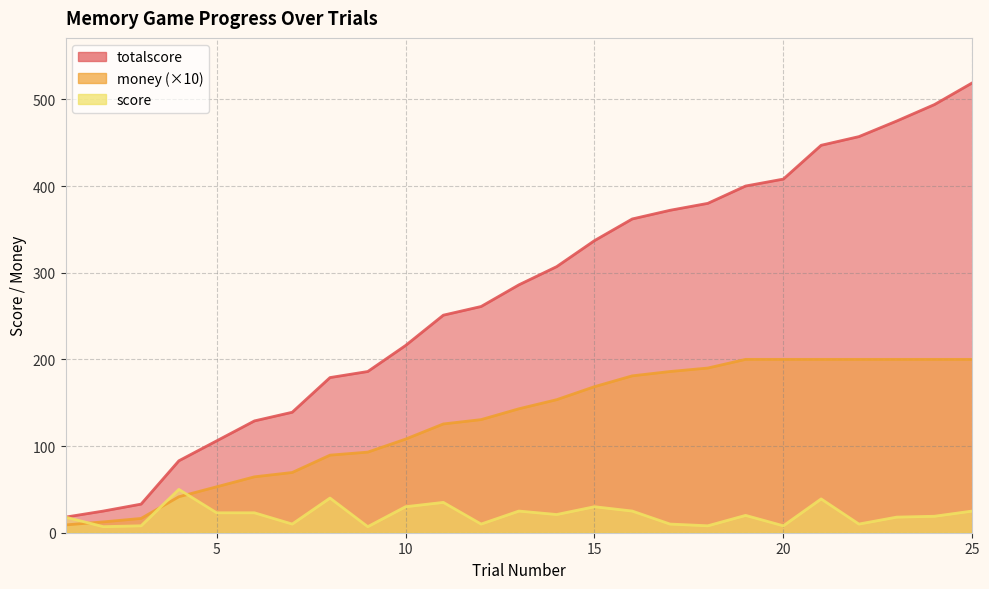

How many interior local peaks does the score series have?

7